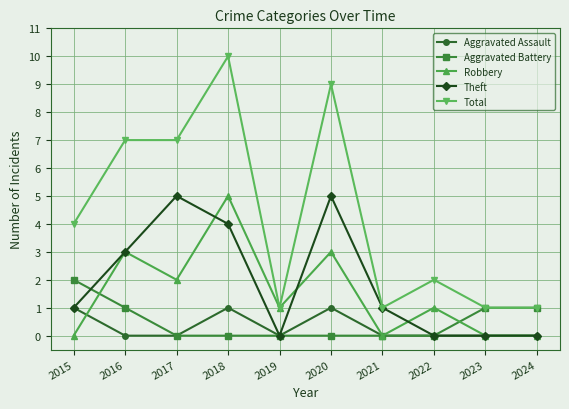

True or false: Total and Aggravated Assault cross at least once.

False